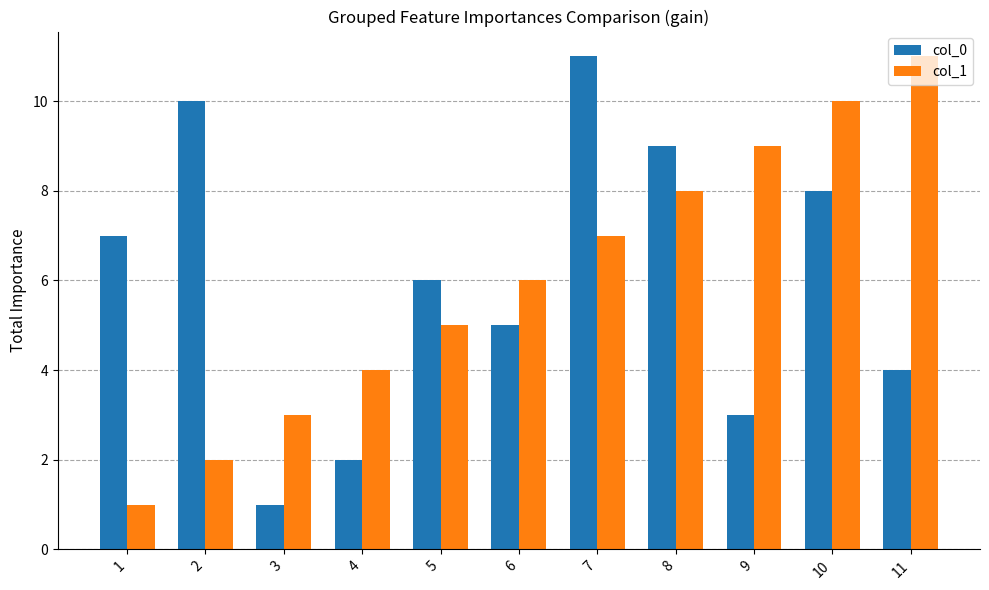

What are all the series names shown in the legend?

col_0, col_1